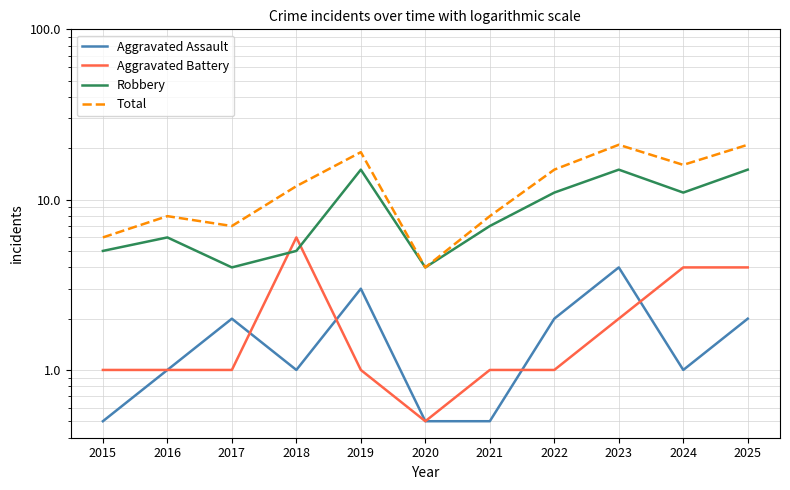

The Robbery series shows 11.0 at 2022. True or false?

True